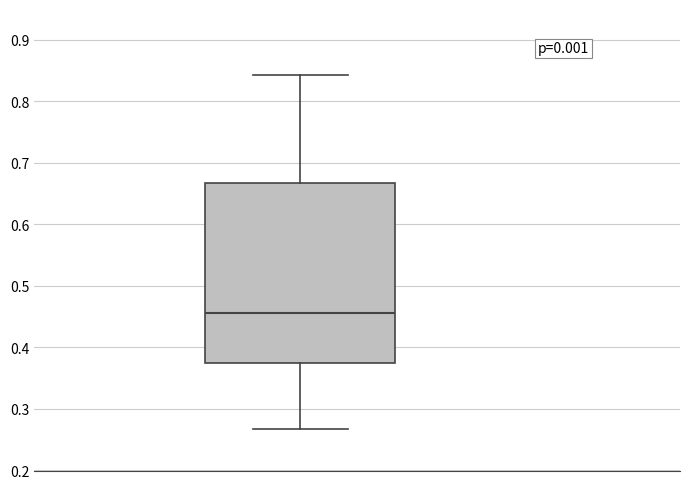

Where does the lower whisker of the box end on the y-axis? The values are not printed on the chart, so give them approximately, as read against the axis.

0.27